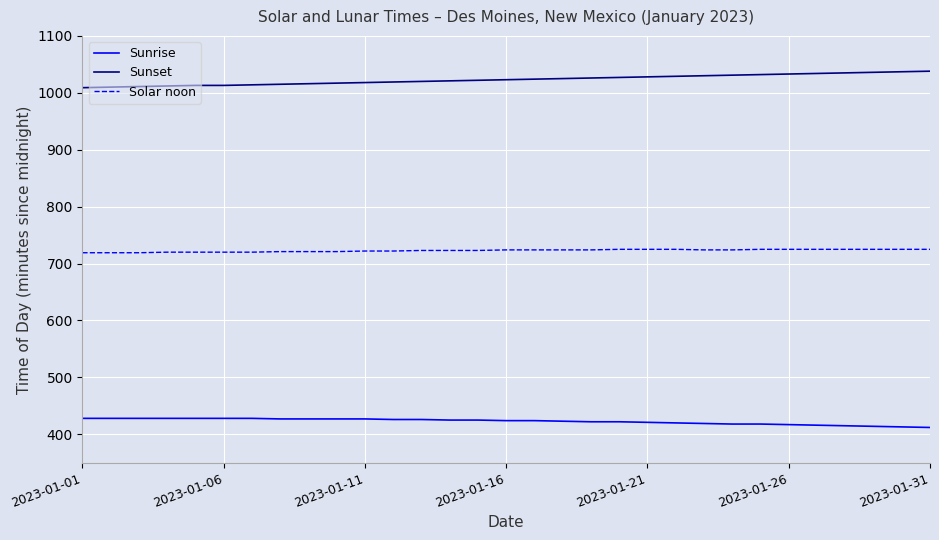

Which series has the widest spread of values?

Sunset